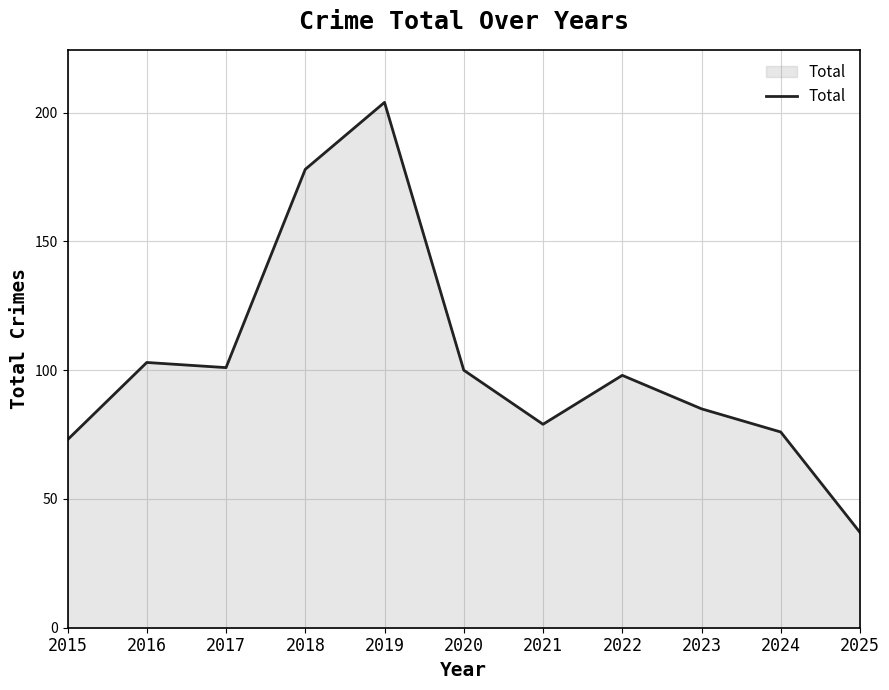

How many lines are shown in the chart?

1